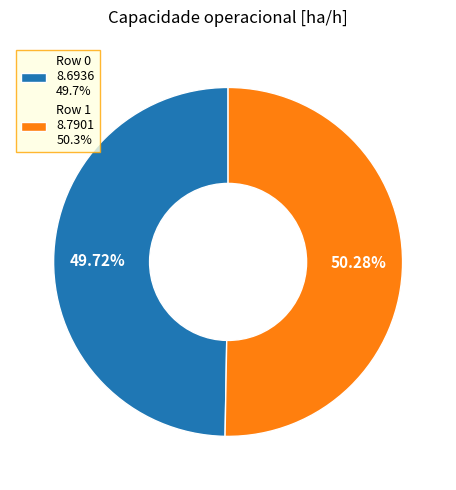

The Row 1 slice represents 50% of the pie. True or false?

True